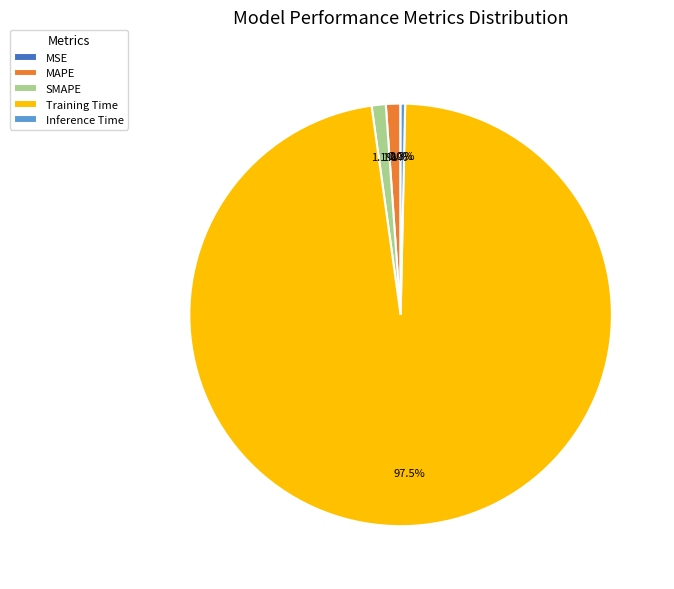

To the nearest percent, what is the difference between the SMAPE and Training Time slice percentages?

96%